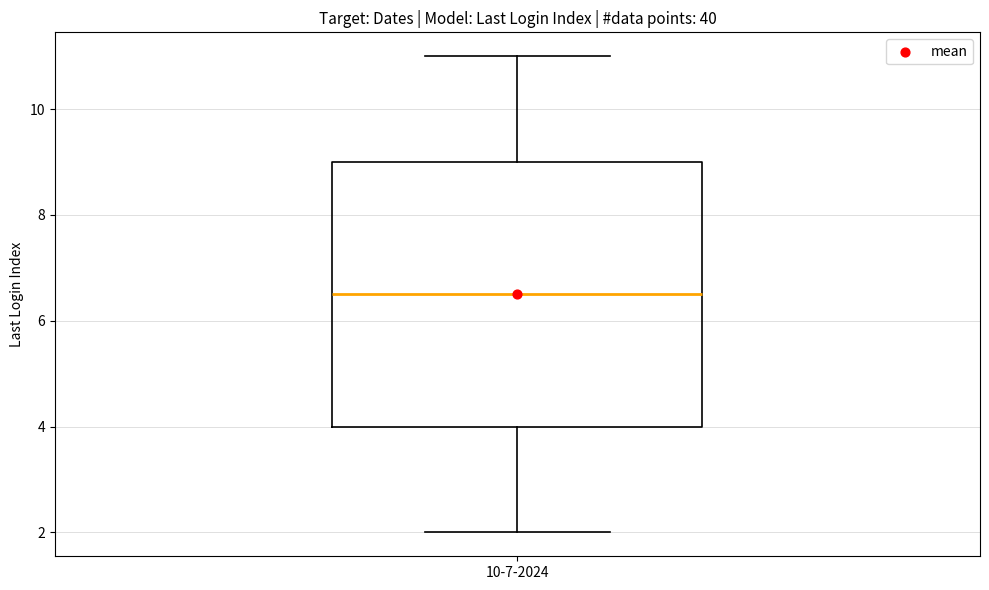

Read this box plot against the y-axis: the position of the median line, the range covered by the box, and the ends of both whiskers. The values are not printed on the chart, so give them approximately, as read against the axis.

median 6.6, box 4.0 to 9.0, whiskers 2.0 to 11.0